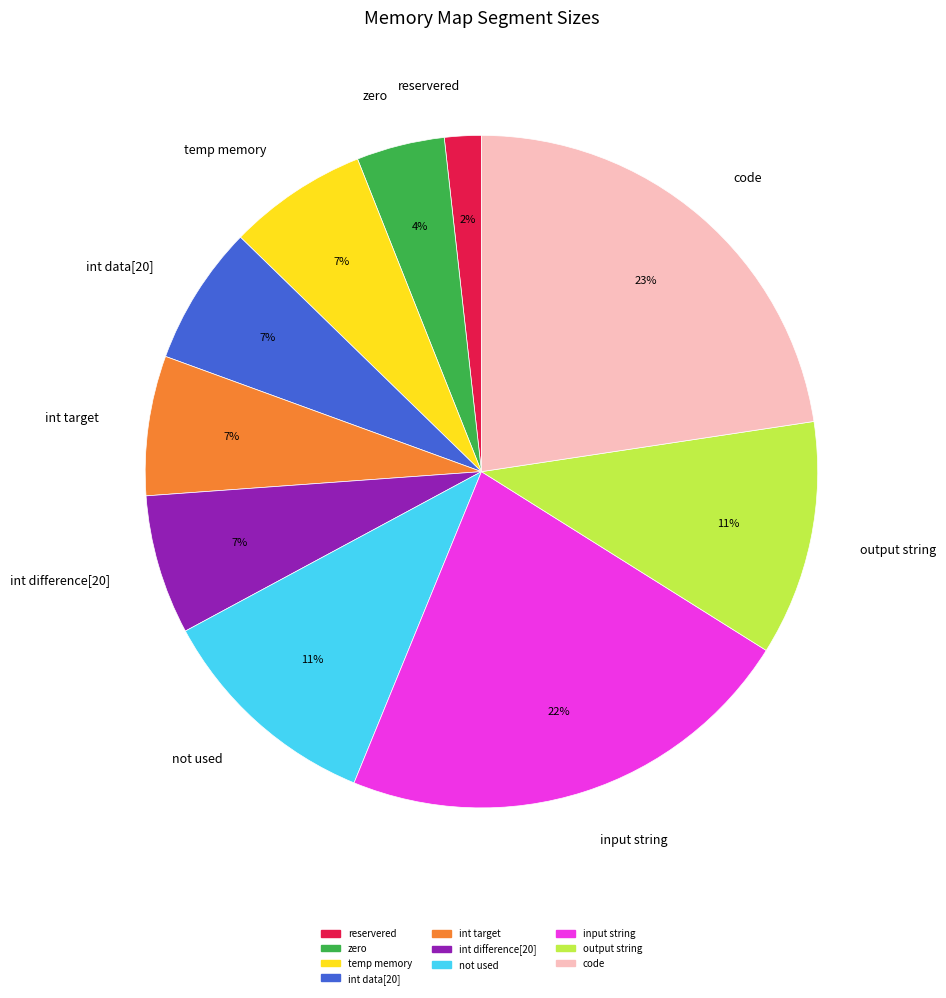

To the nearest percent, what is the difference between the reservered and input string slice percentages?

20%